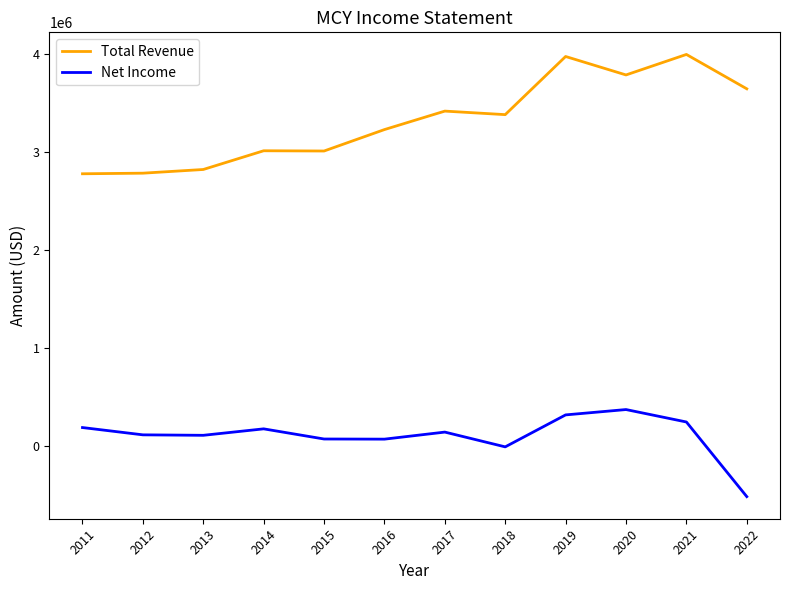

What is the lowest value of the Total Revenue series?

2777300